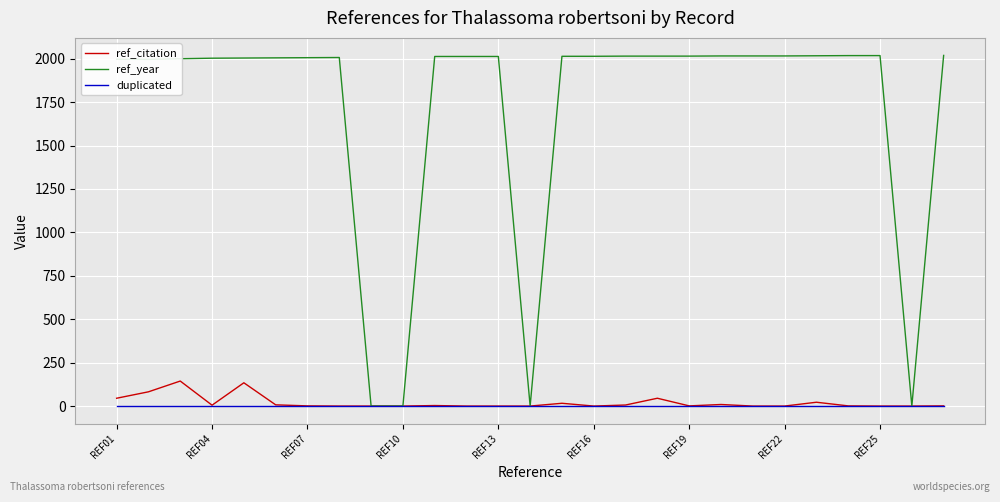

Which series has the widest spread of values?

ref_year